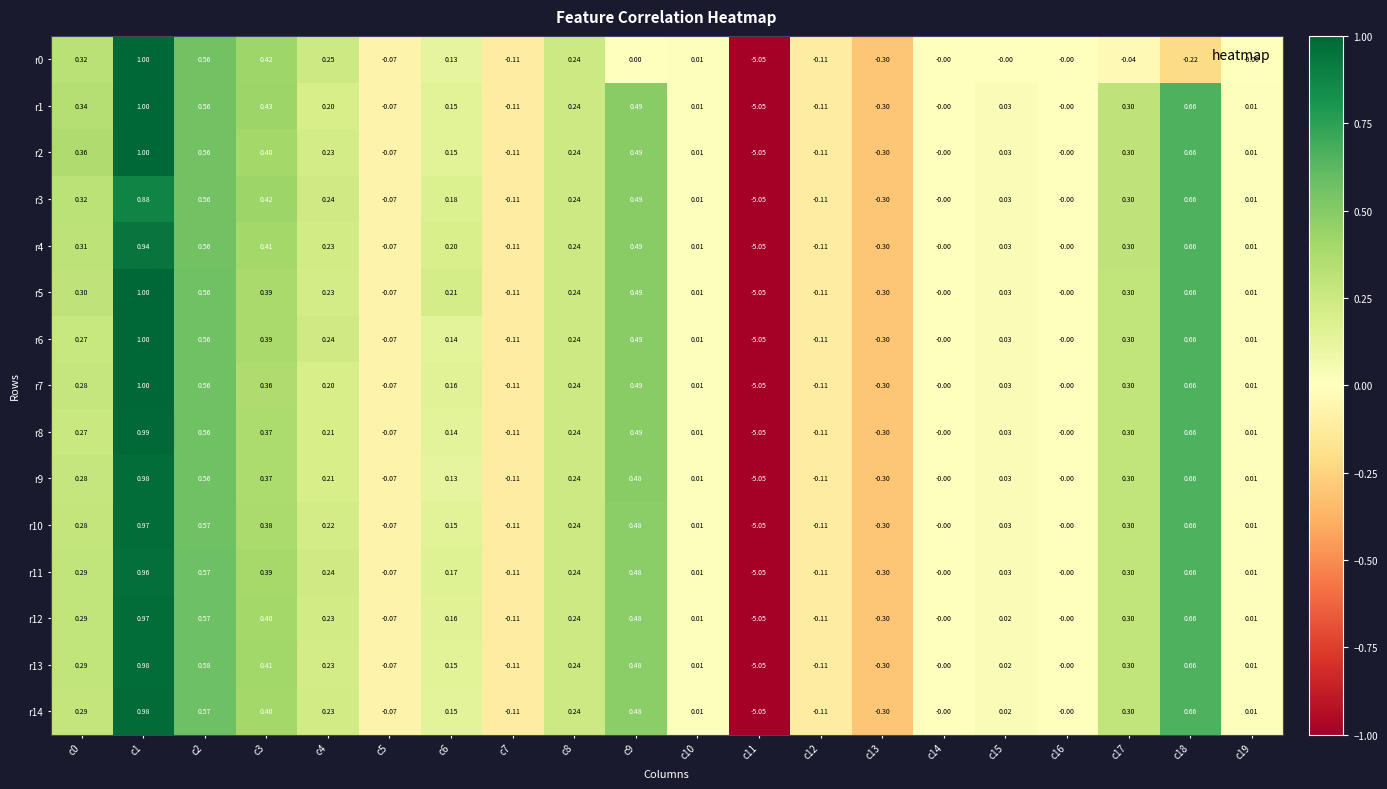

Is the value of r11 at c18 greater than the value of r6 at c9?

Yes